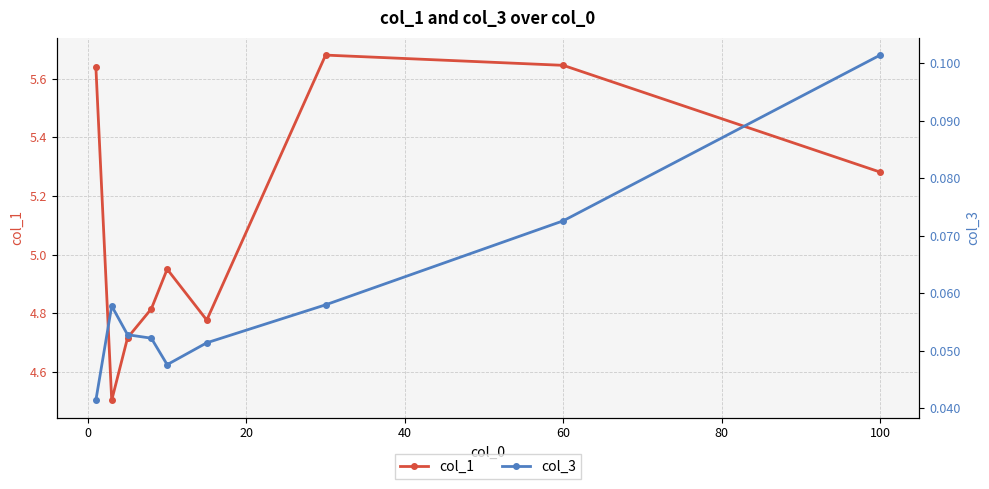

True or false: col_1 has more than 1 interior local peaks.

True